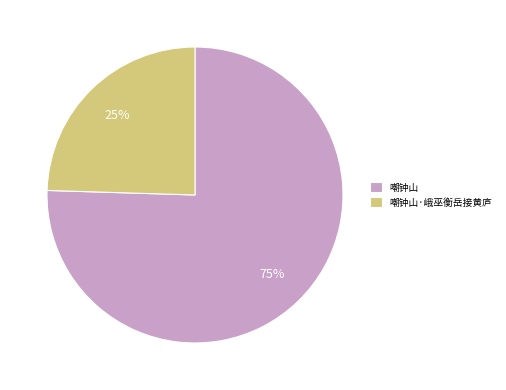

Count the number of slices in the pie.

2